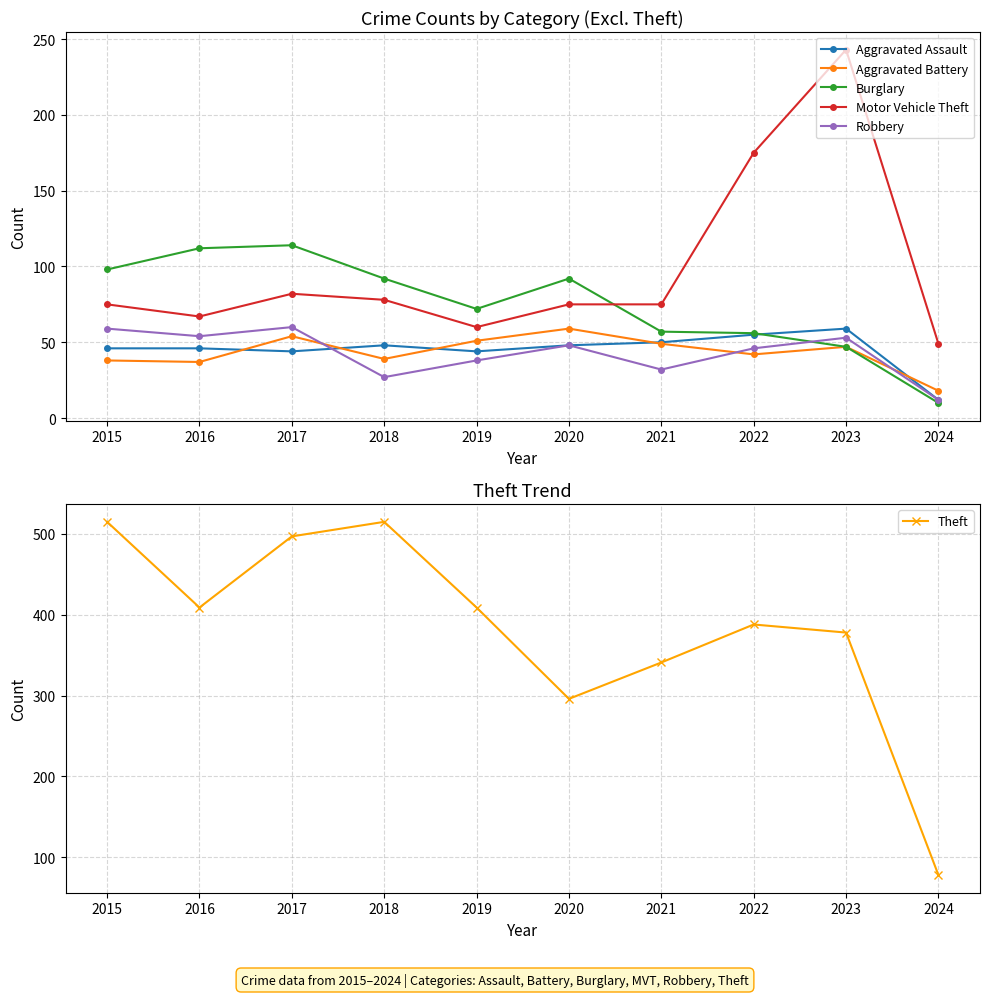

The value of Robbery at 2016 is 54. True or false?

True